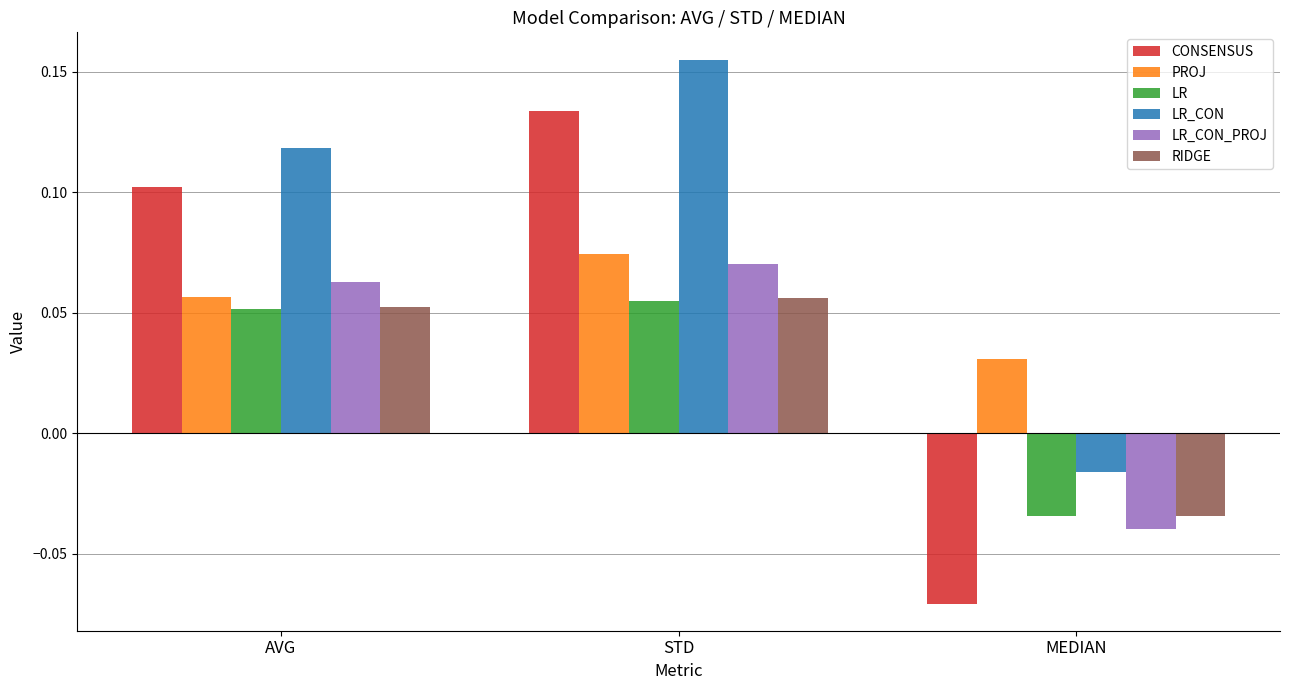

List the labels in order of LR_CON value, largest first.

STD, AVG, MEDIAN